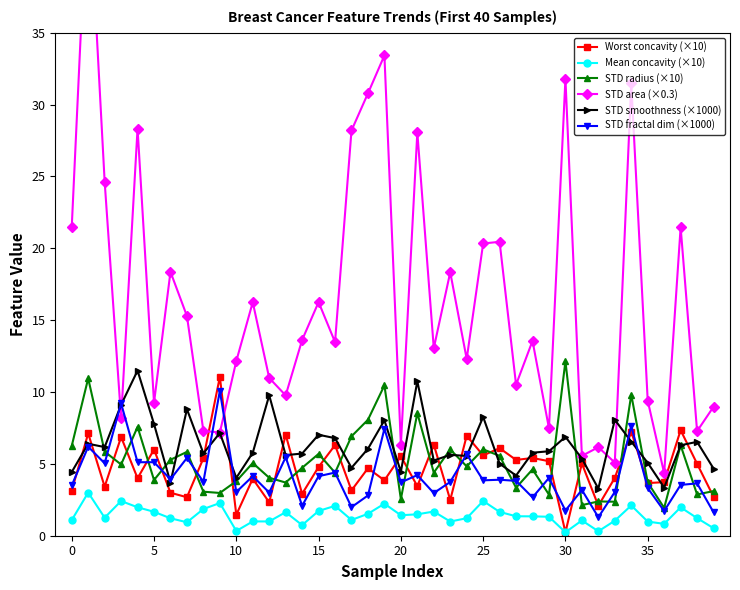

The STD area (×0.3) series shows 18.9 at 12. True or false?

False